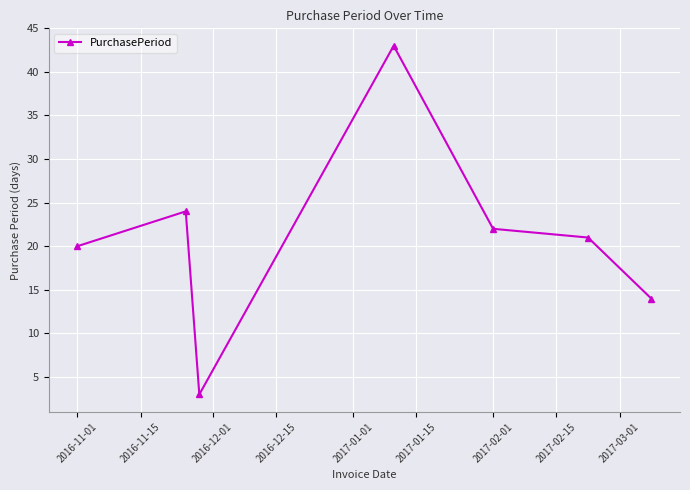

What is the smallest value displayed?

3